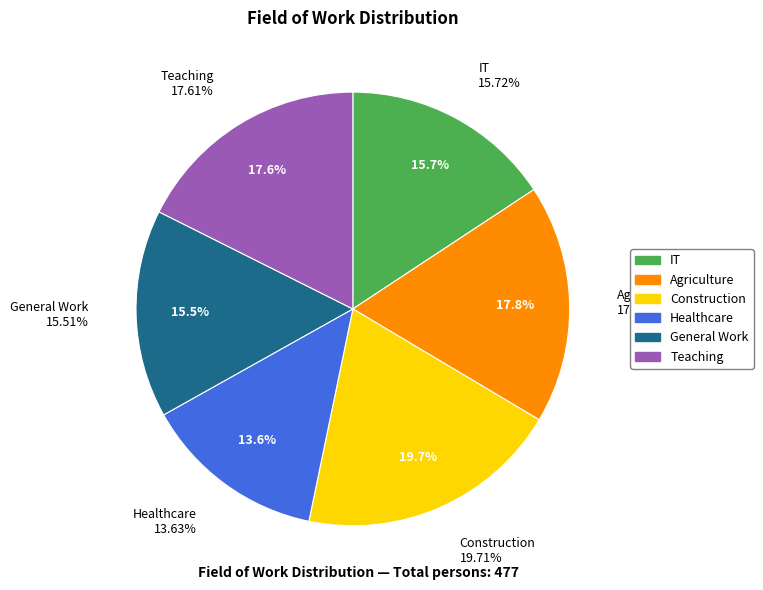

To the nearest percent, what percentage of the pie is Teaching?

18%